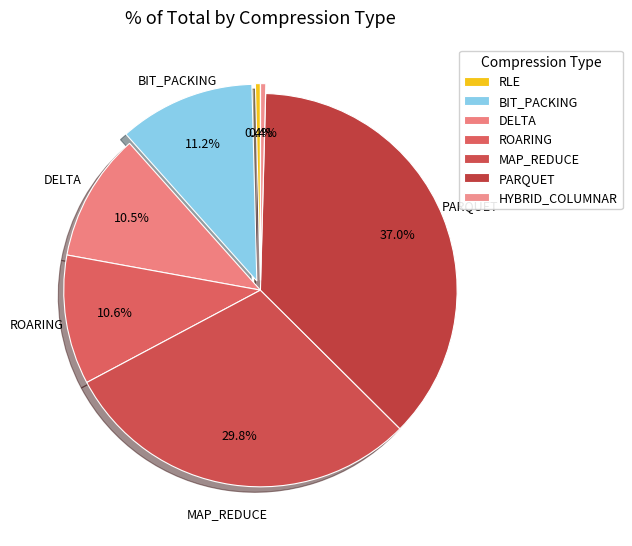

Does ROARING represent more than half of the total?

No